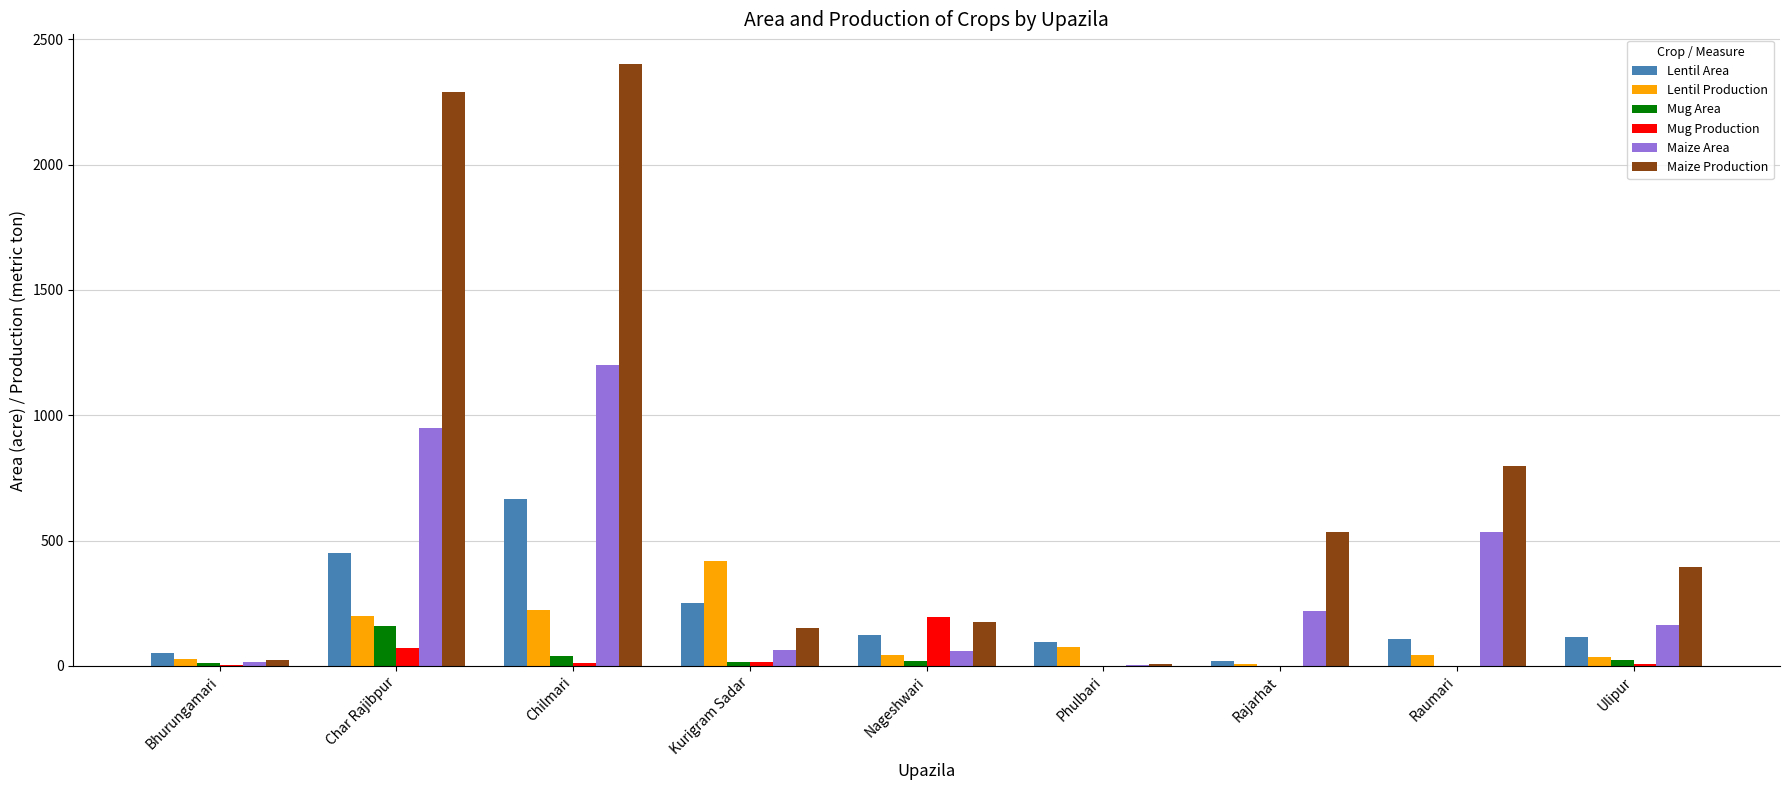

What is the spread (max minus min) of values at Char Rajibpur?

2220